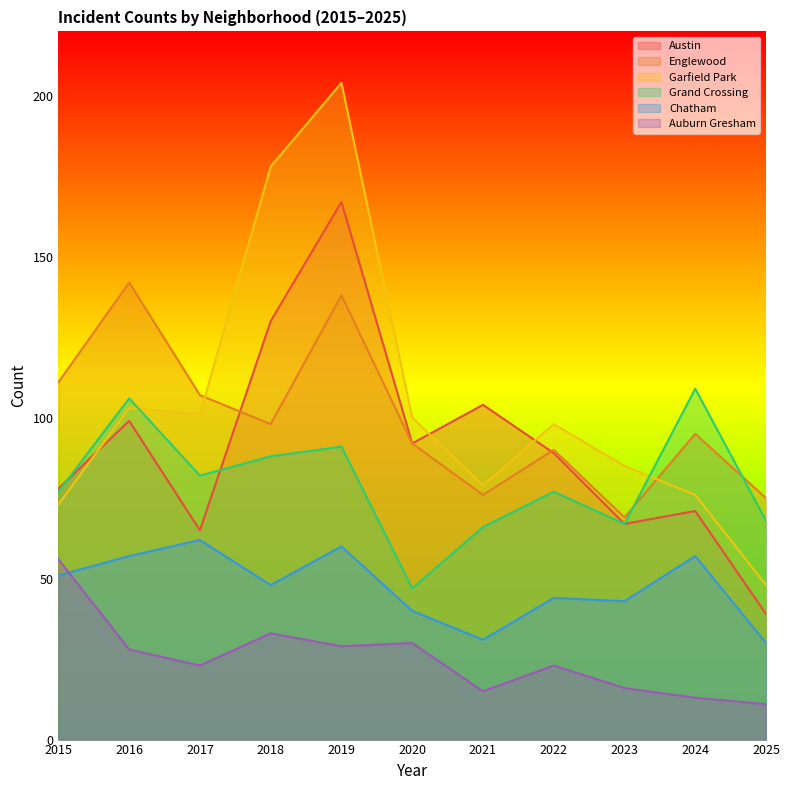

What is the total value across all series at 2025?

271